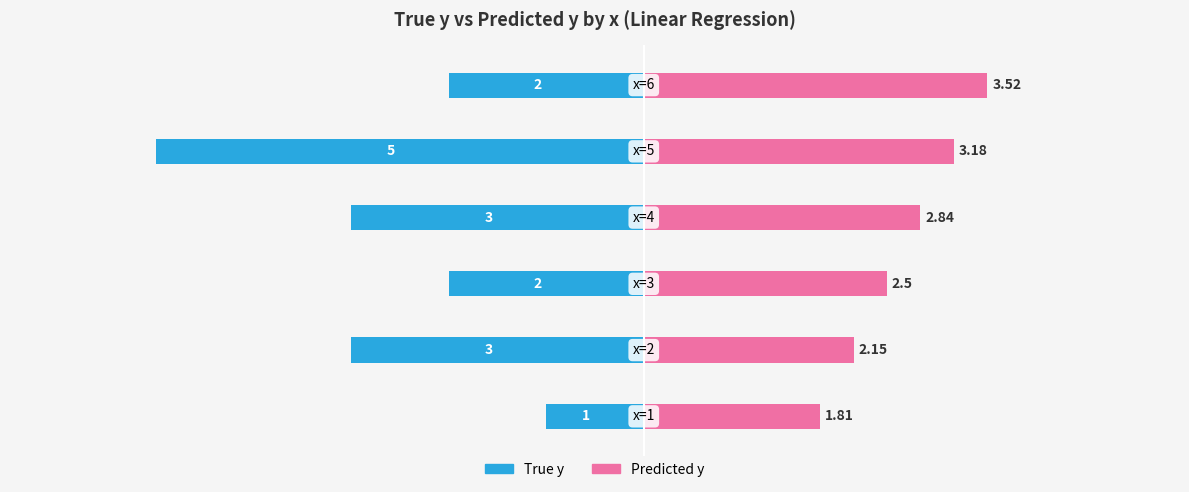

Which category has the highest value across all series?

5